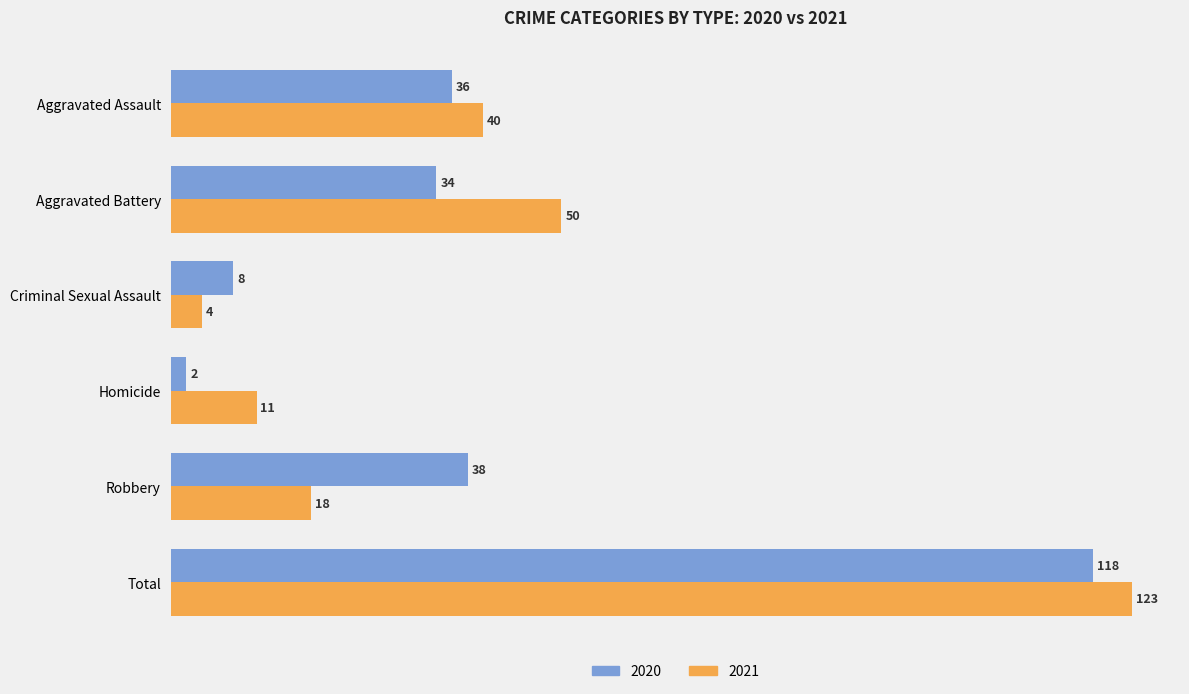

Where is 2020 nearest to the value 60?

Robbery